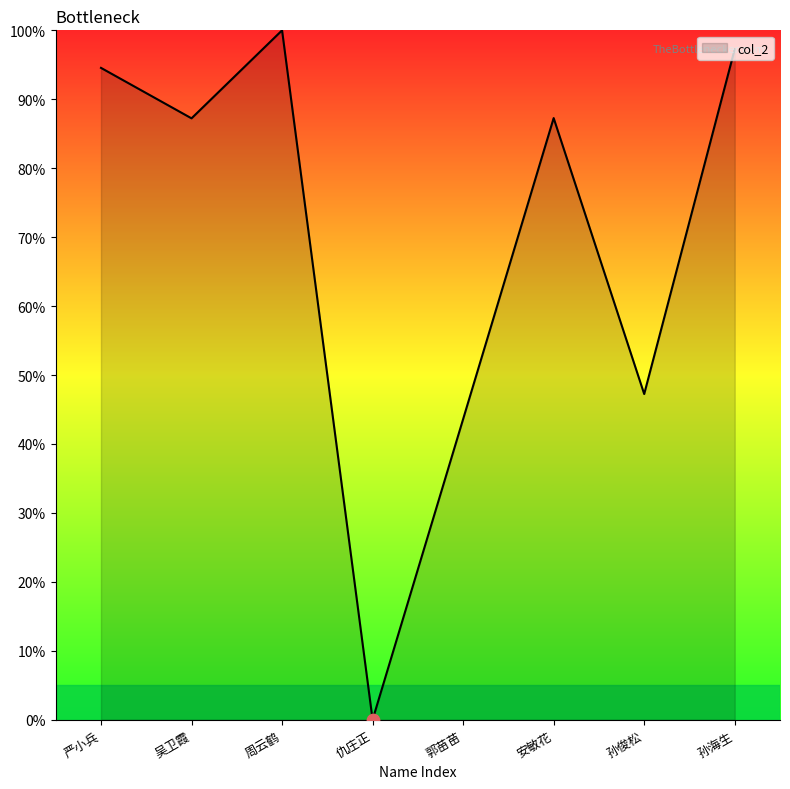

What is the change in value from 仇庄正 to 孙俊松?

+47.2